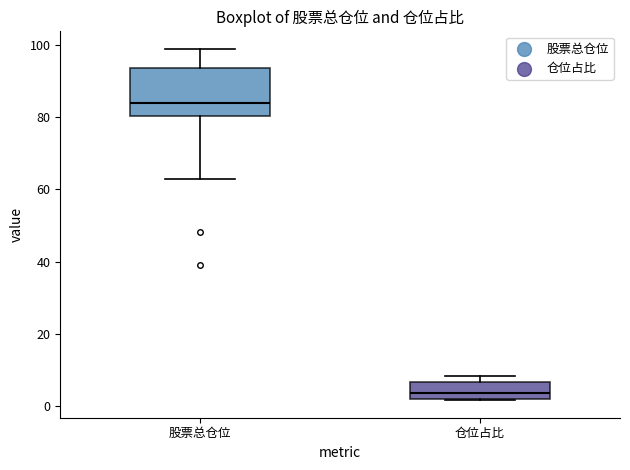

Comparing the boxes themselves (not the whiskers), which one is the tallest?

股票总仓位